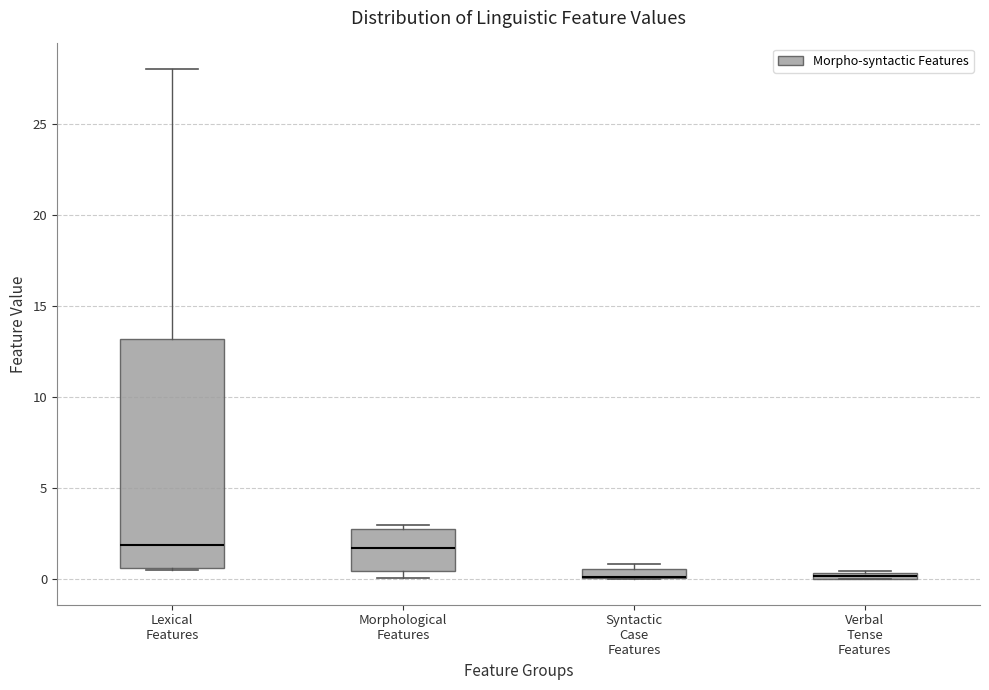

Which box is the tallest, from its lower edge to its upper edge?

Lexical Features